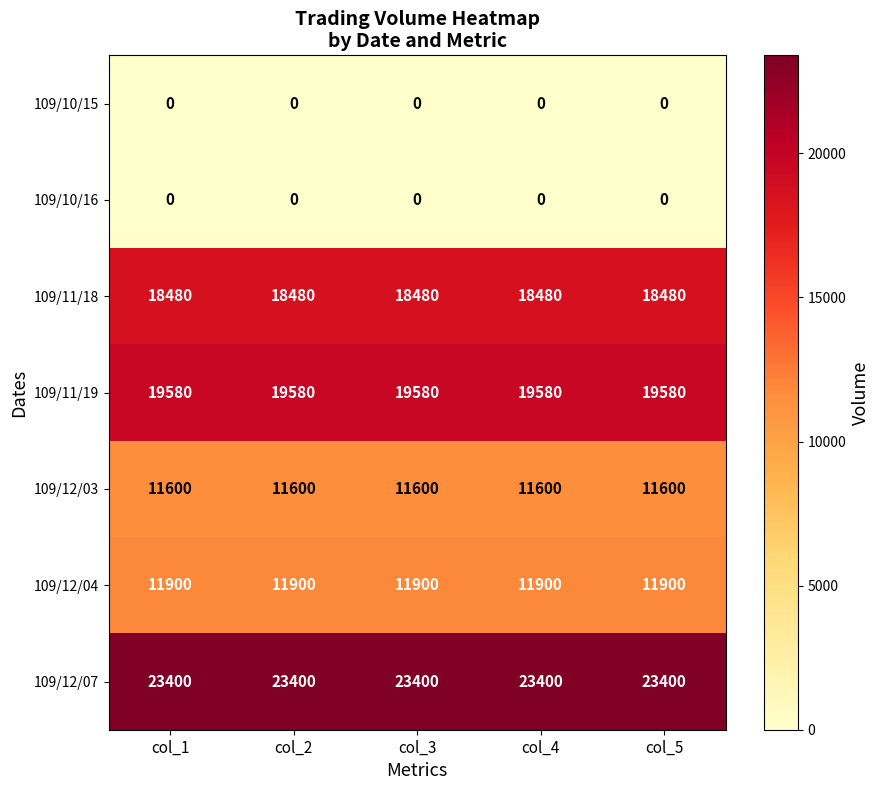

Is it true that 109/12/03 equals 4510 at col_1?

False